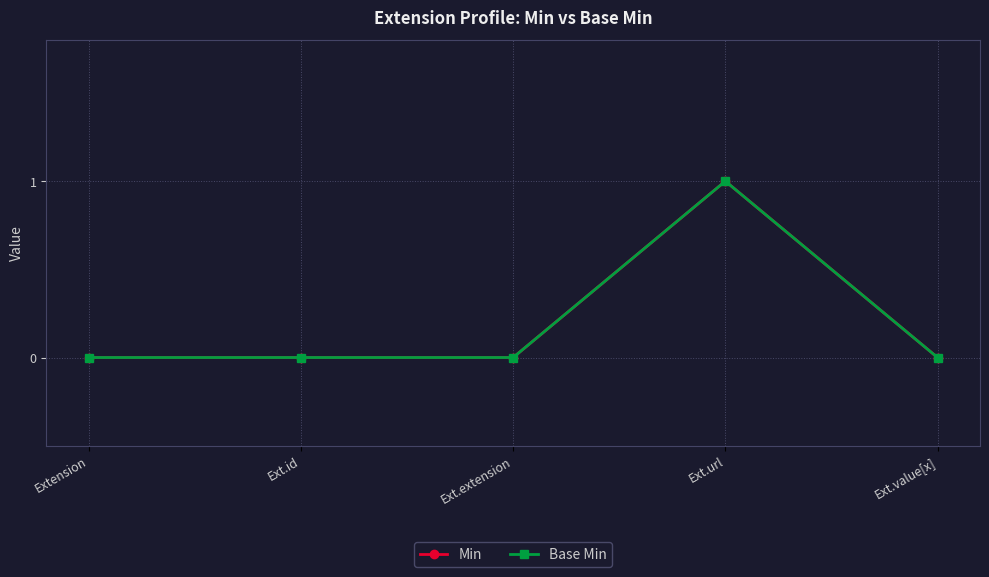

What is the label of the 2nd point from the left?

Ext.id